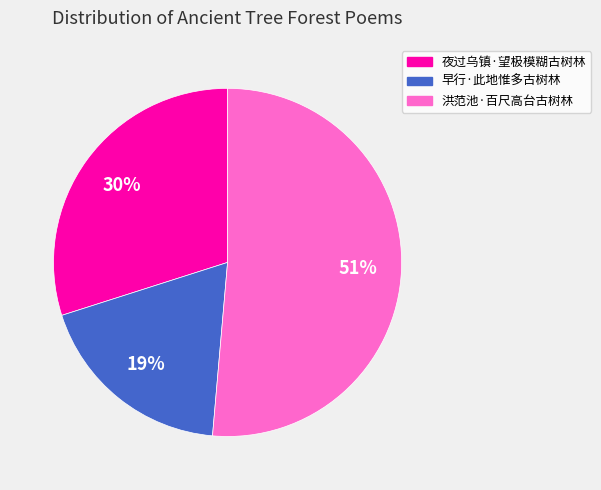

How many slices are in this pie chart?

3